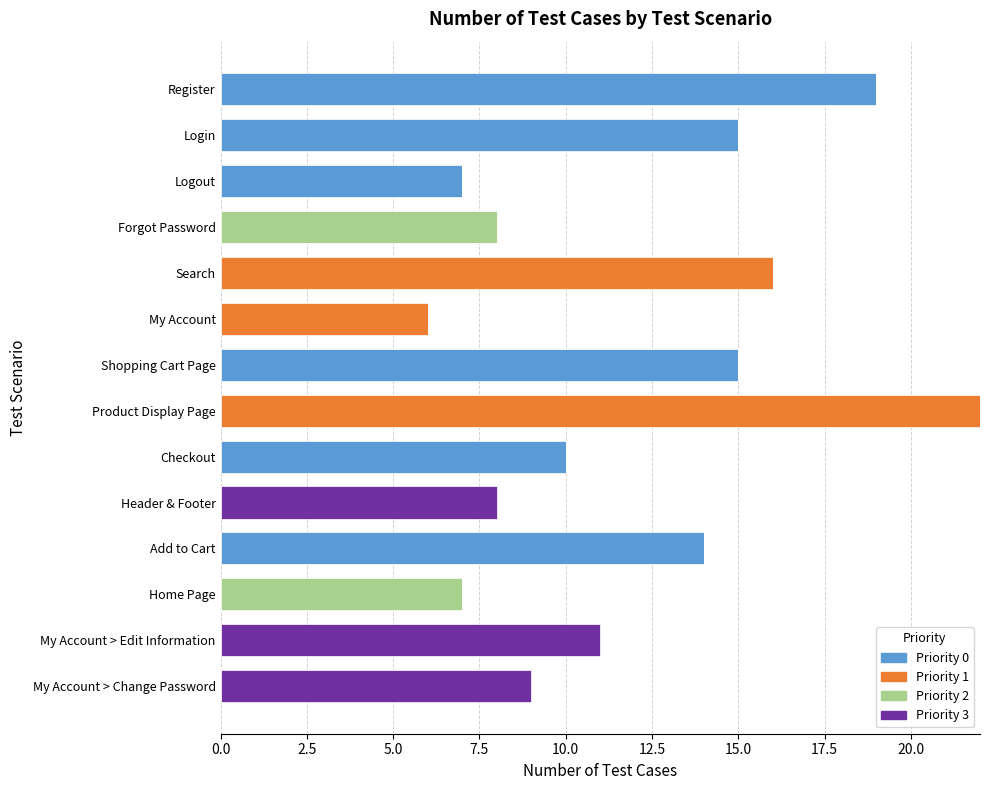

What are all the series names shown in the legend?

Priority 0, Priority 1, Priority 2, Priority 3